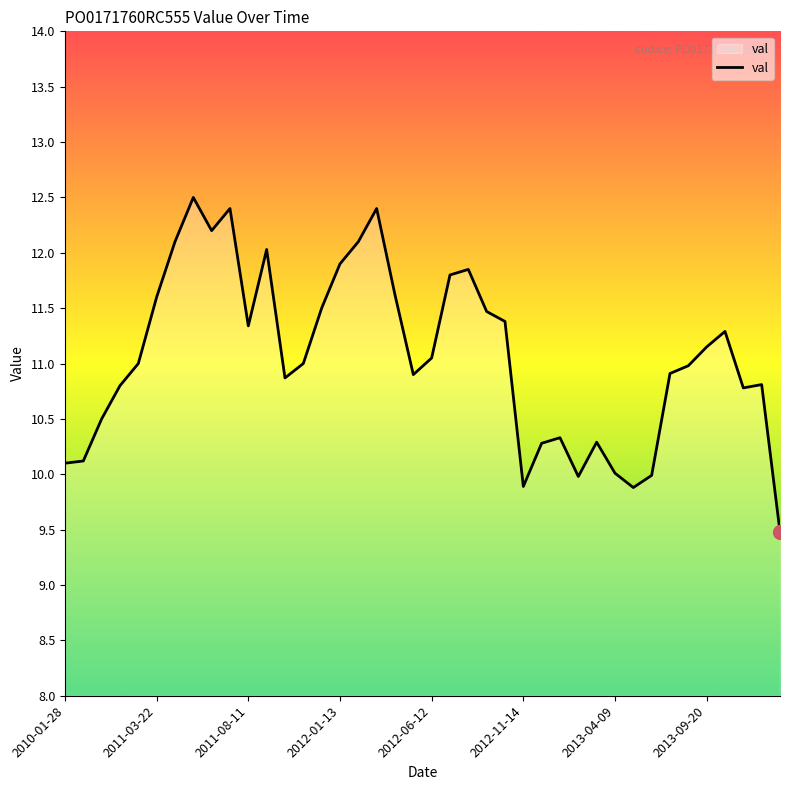

What is the minimum value shown in the chart?

9.5